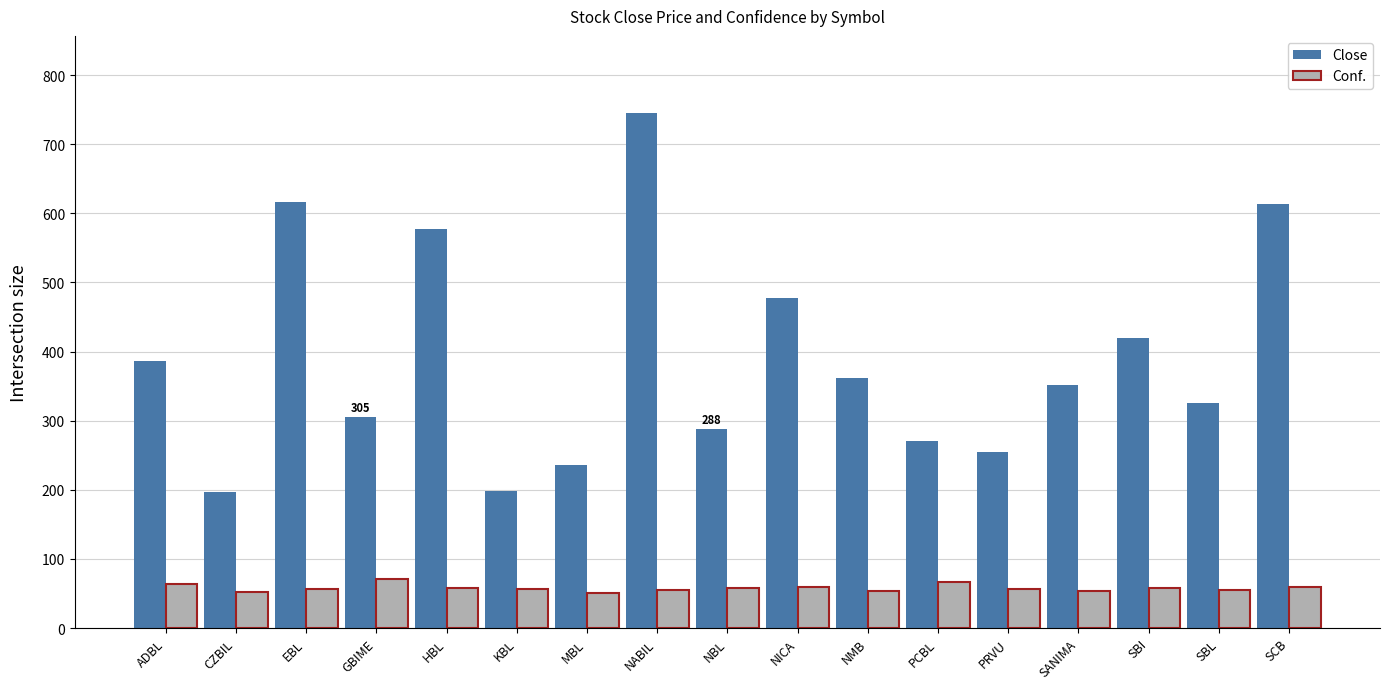

How many data points does each series have?

17